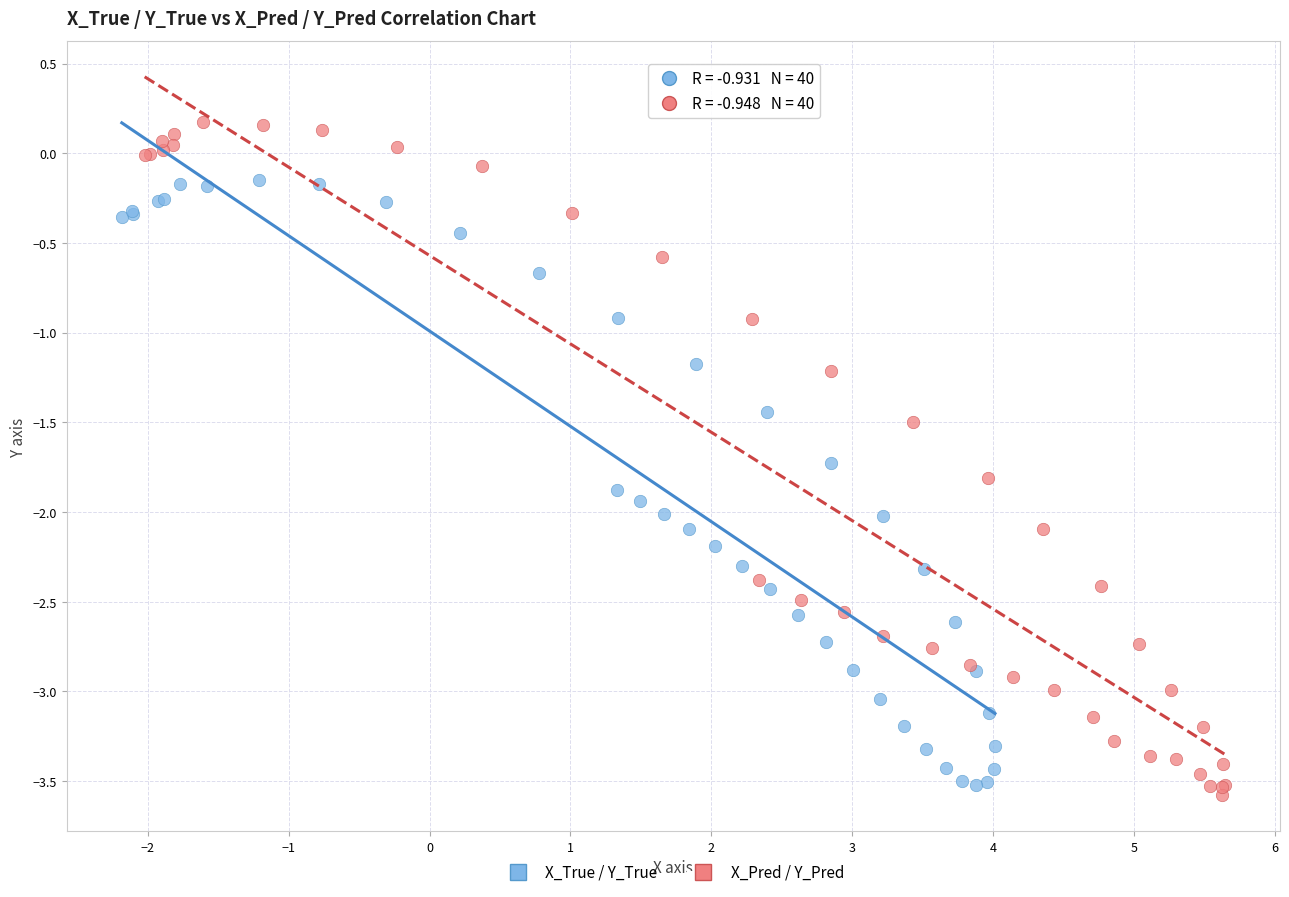

What are all the series names shown in the legend?

X_True / Y_True, X_Pred / Y_Pred